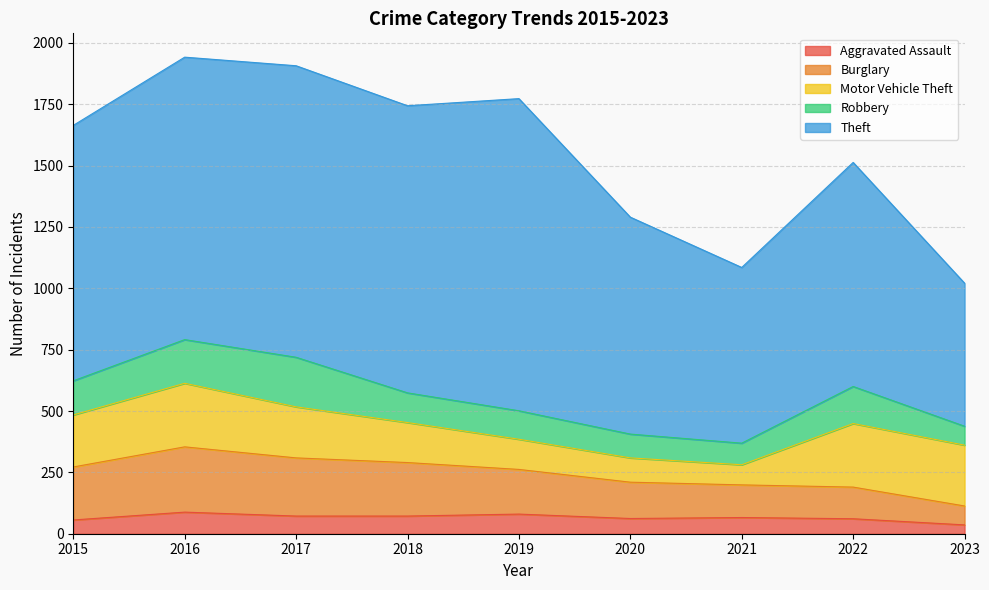

How many data points does each series have?

9